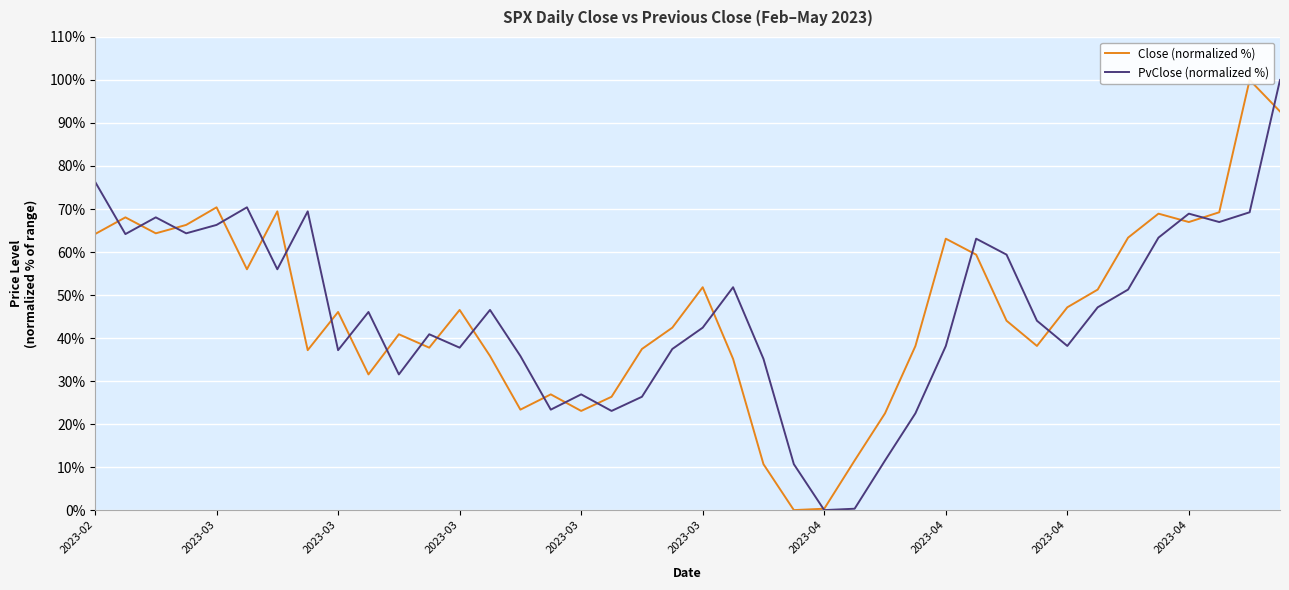

Rank the series at 11 from lowest to highest value.

Close (normalized %), PvClose (normalized %)